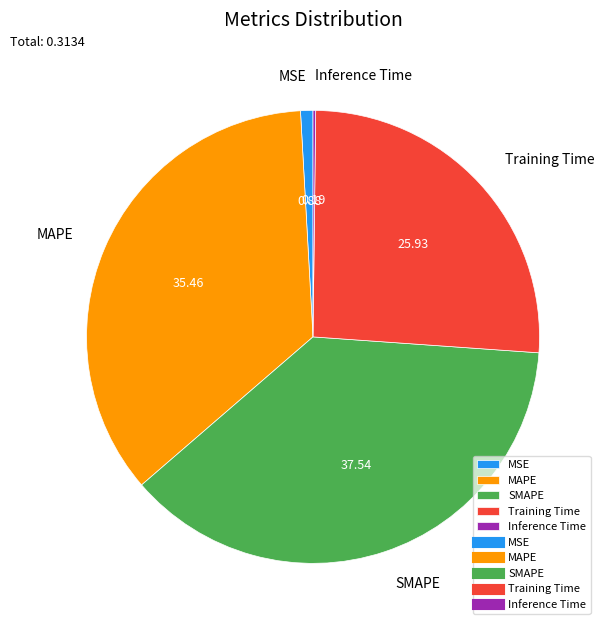

Combined, do MAPE and SMAPE account for over 50%?

Yes